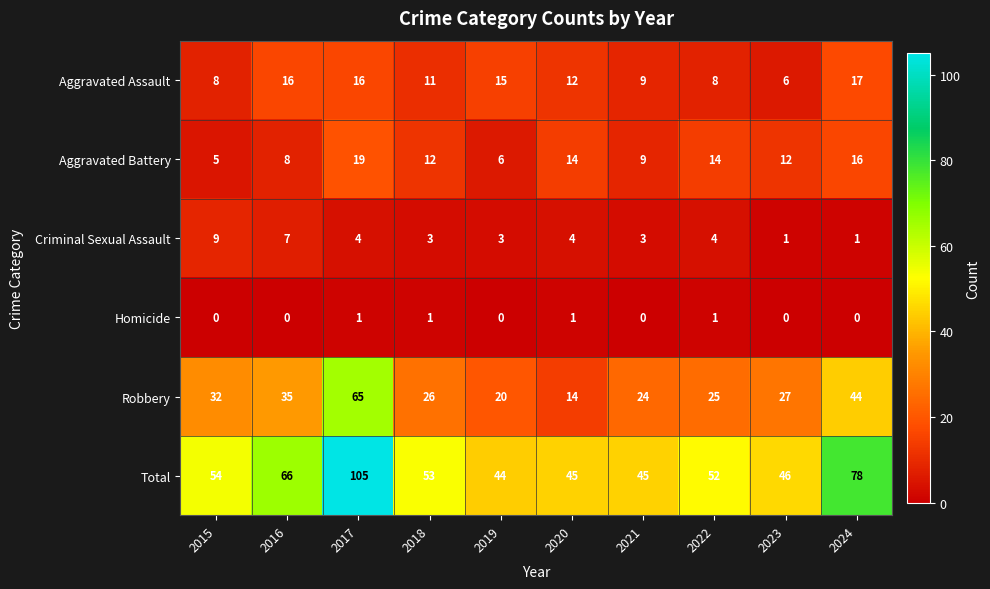

What is the lowest value of the Aggravated Assault series?

6